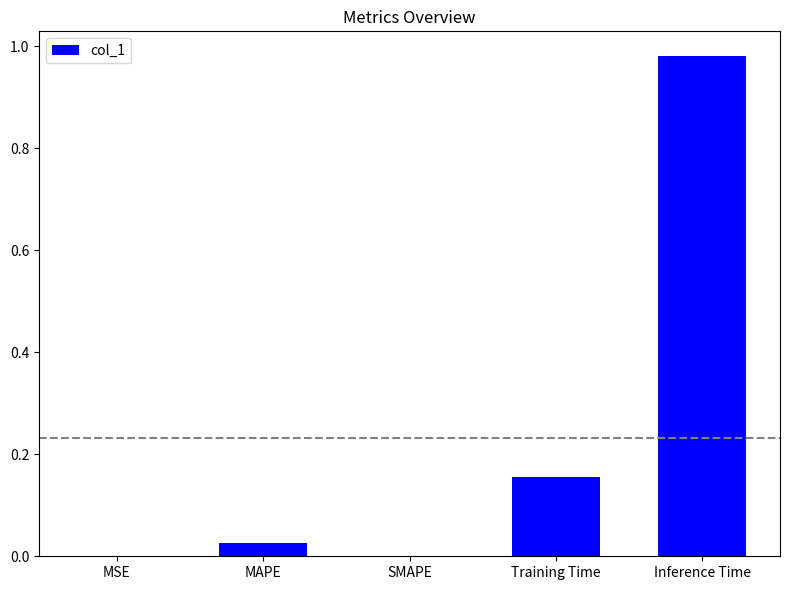

Which label corresponds to the largest value in the chart?

Inference Time